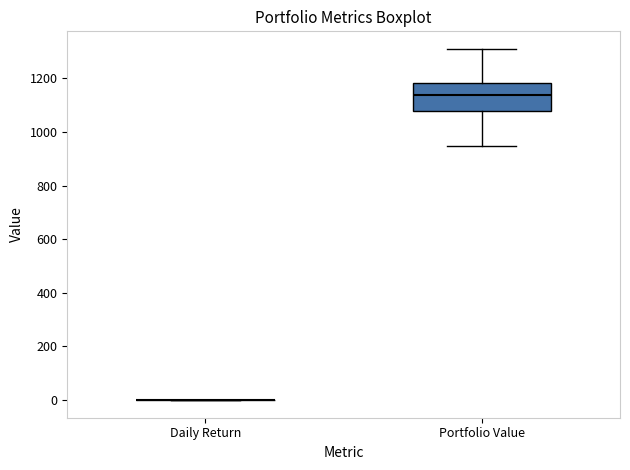

Reading left to right, transcribe this box plot: for each box, give where its median line is, the range the box spans, and where its two whiskers end, as read against the y-axis. The values are not printed on the chart, so give them approximately, as read against the axis.

Daily Return: box collapsed to a line at 0, whiskers 0 to 0
Portfolio Value: median 1140, box 1080 to 1180, whiskers 940 to 1300